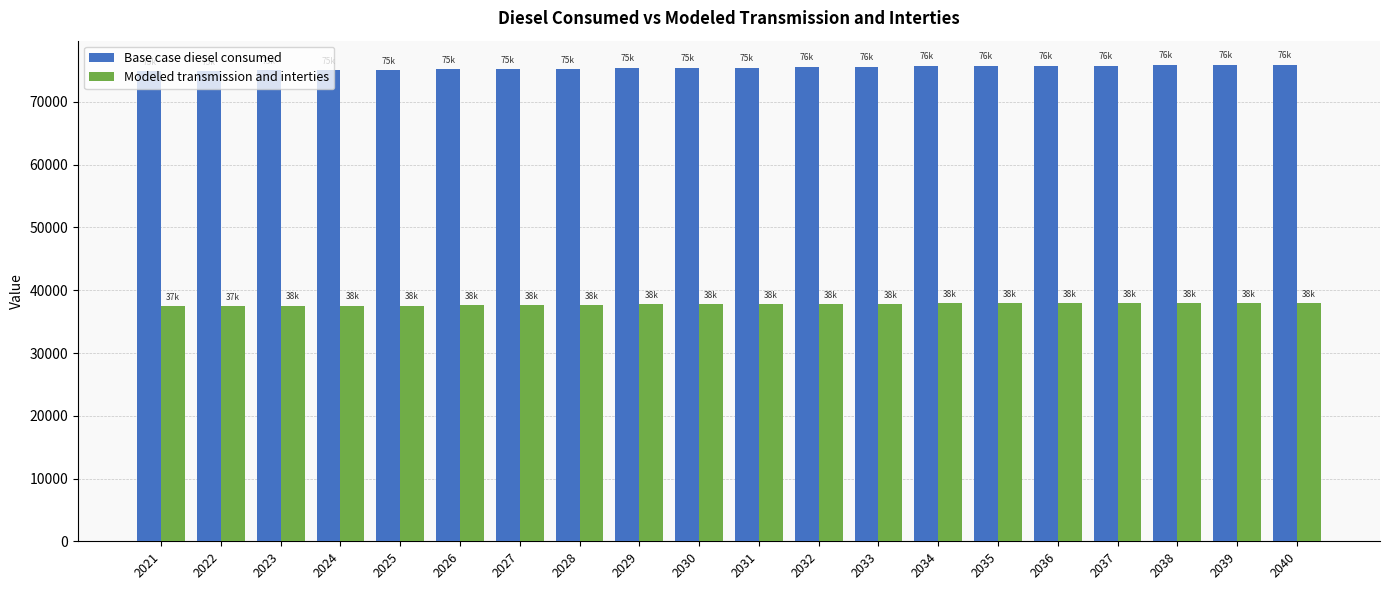

Which series has the largest total across all categories?

Base case diesel consumed